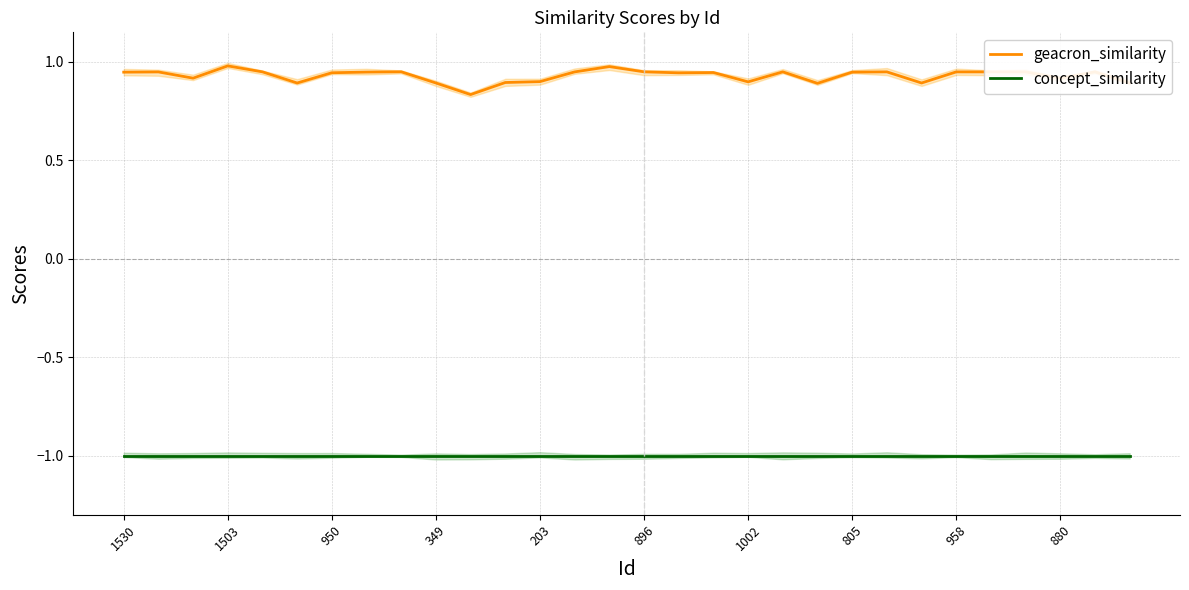

Read the concept_similarity value at 880.

-1.0